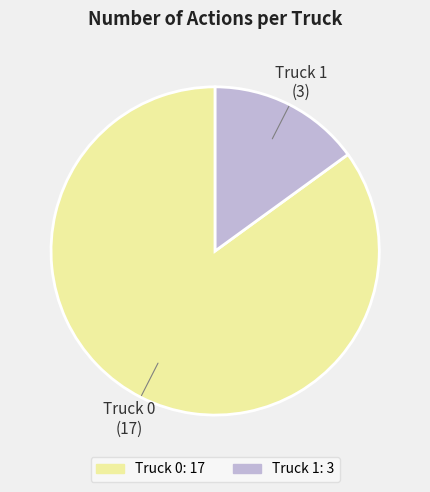

Which slice represents more than half of the pie?

Truck 0